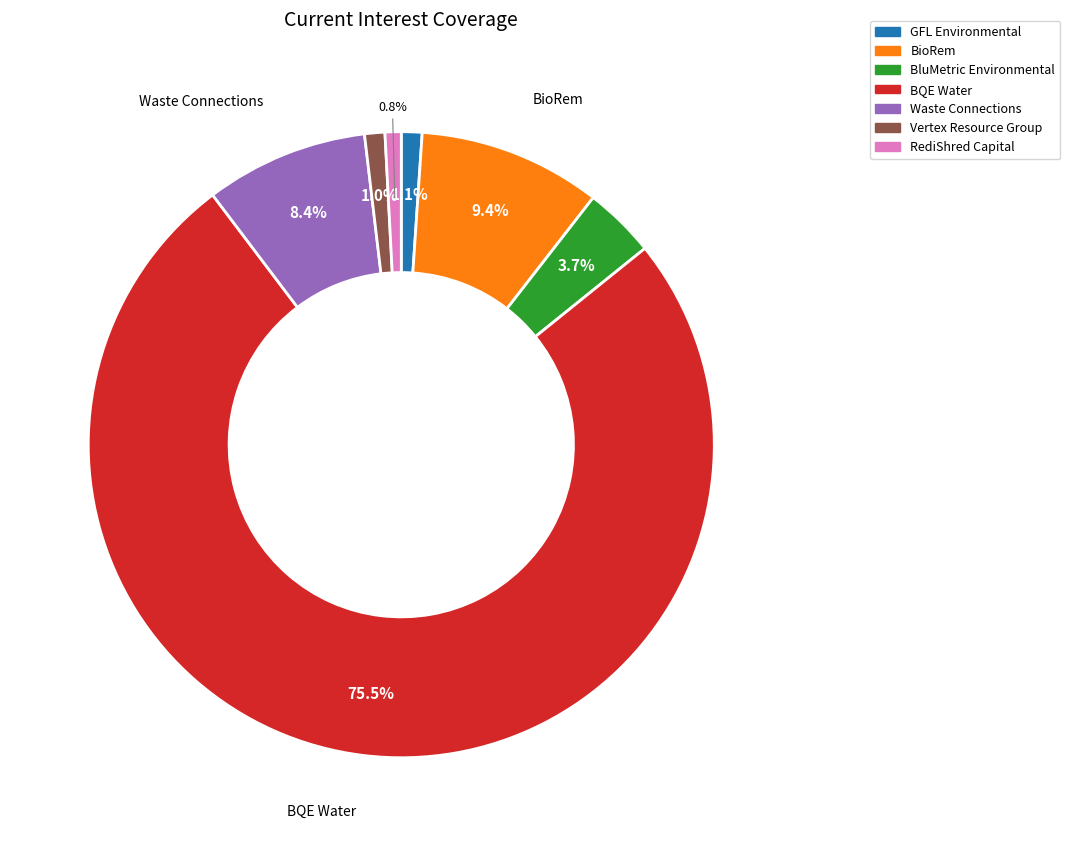

Is there a majority slice in this chart?

Yes